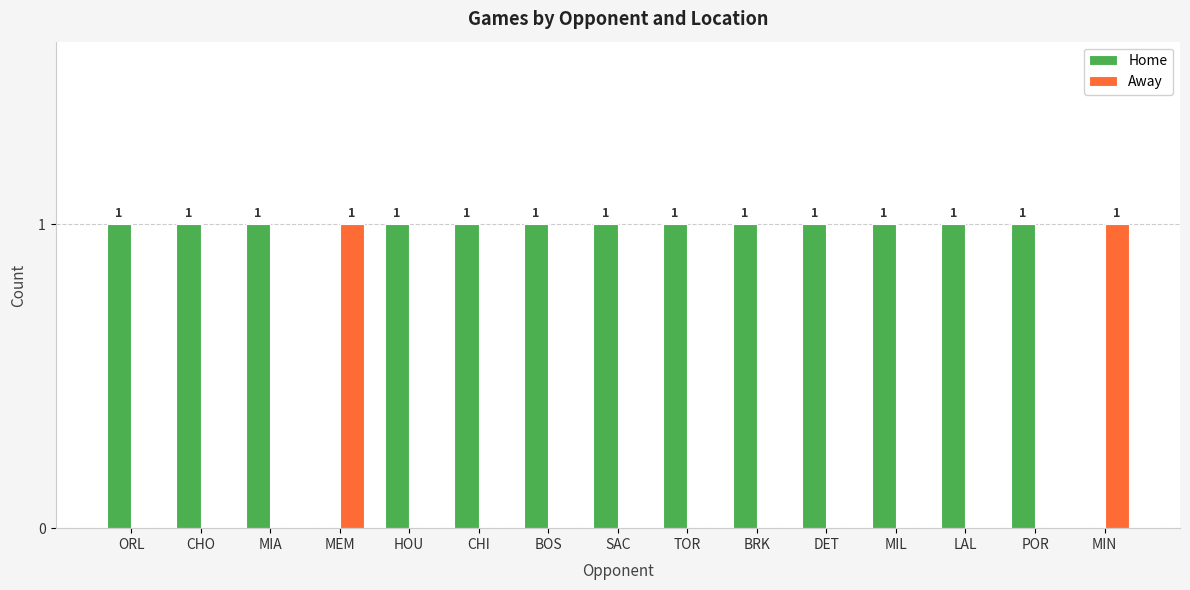

Reading right to left, what are all the values shown in this chart?

Home: 0	1	1	1	1	1	1	1	1	1	1	0	1	1	1
Away: 1	0	0	0	0	0	0	0	0	0	0	1	0	0	0